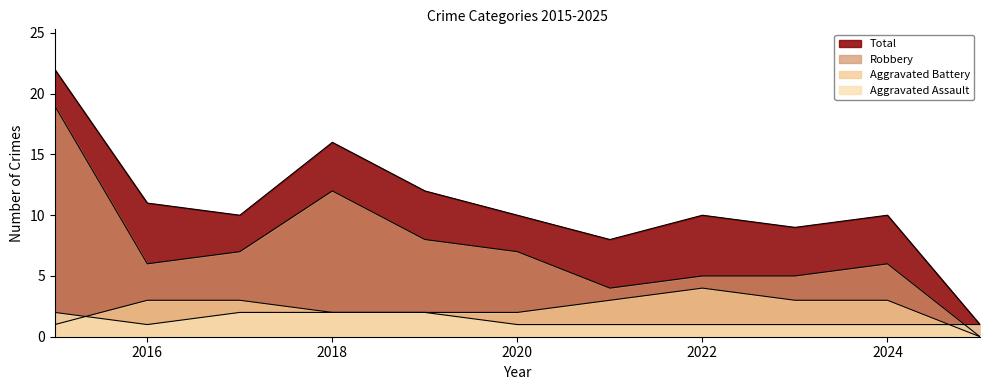

Rank the categories by Robbery value from lowest to highest.

2025, 2021, 2022, 2023, 2016, 2024, 2017, 2020, 2019, 2018, 2015